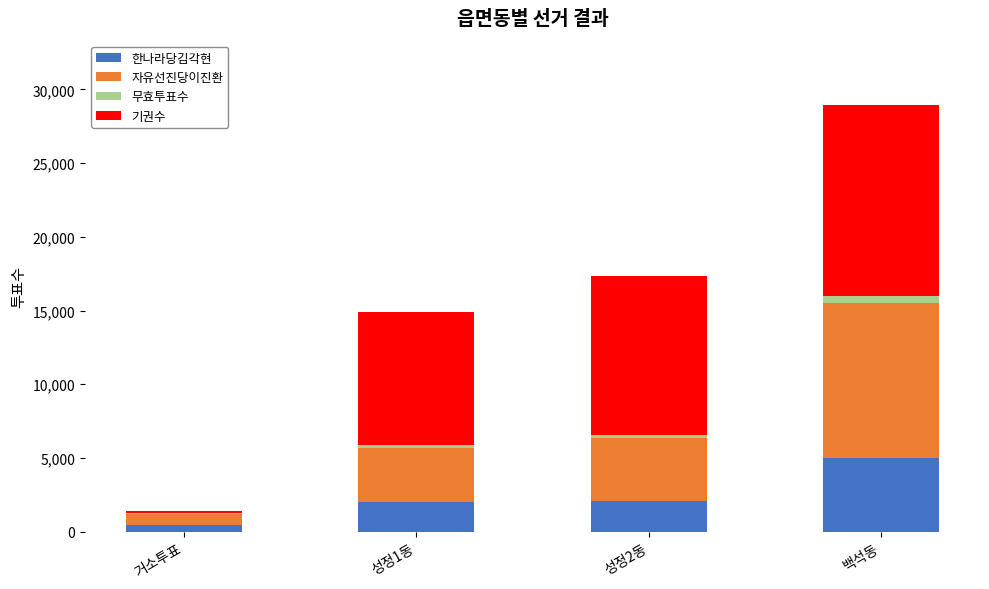

How many distinct data groups are displayed?

4